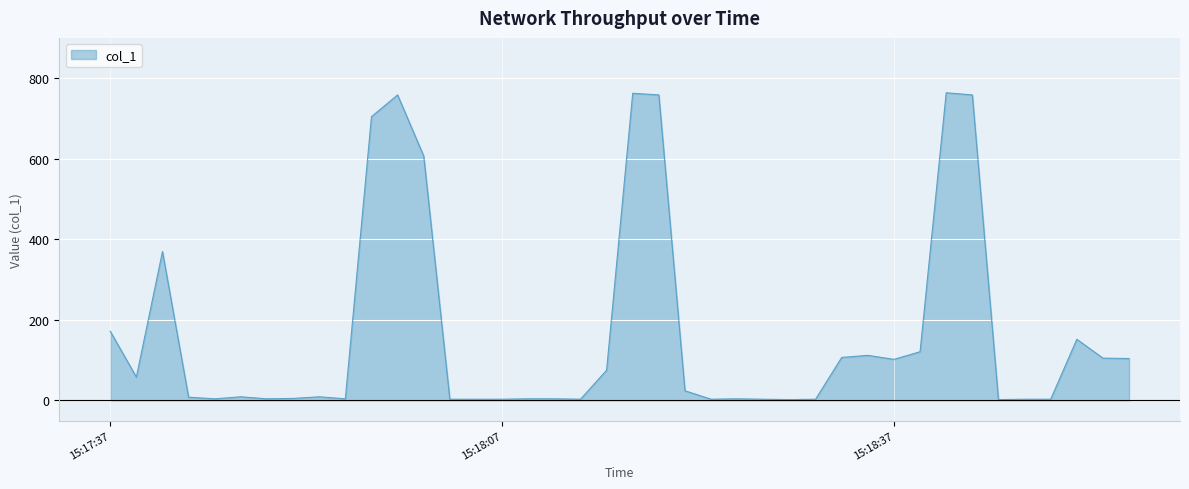

What is the difference between the maximum and minimum values?

761.8